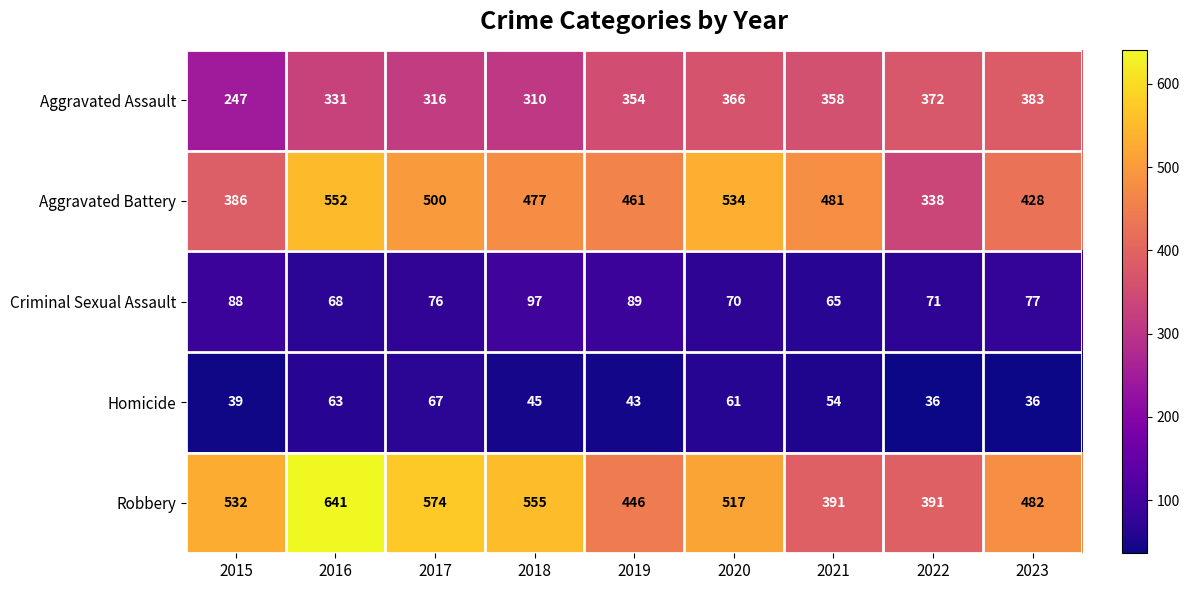

How many values in the Homicide series are below 45?

4